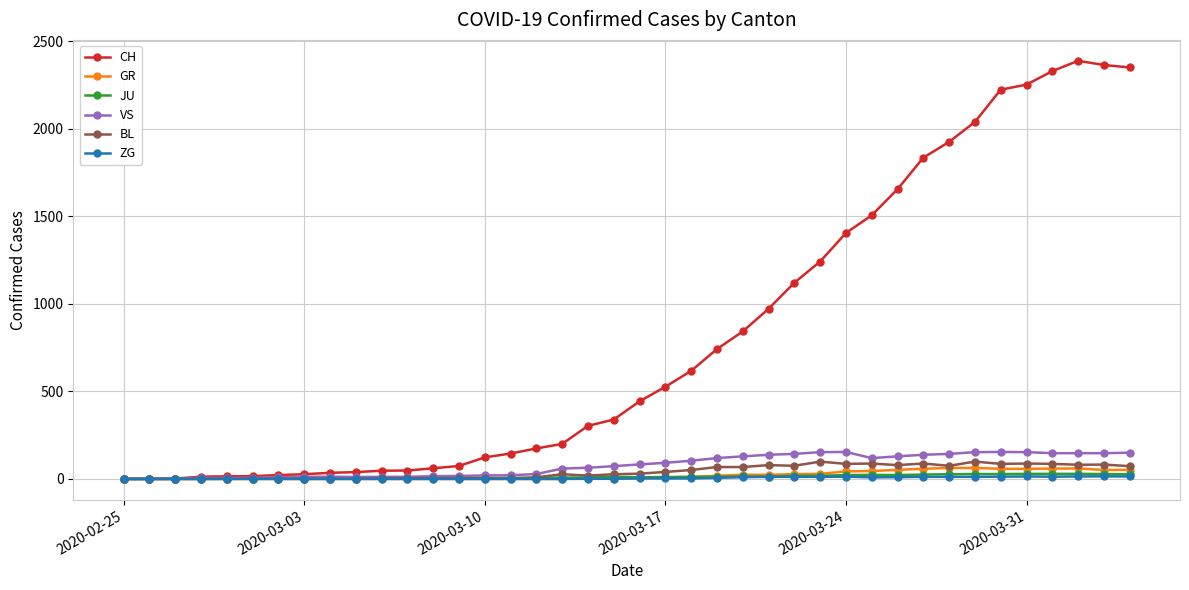

Which series has the largest total across all categories?

CH